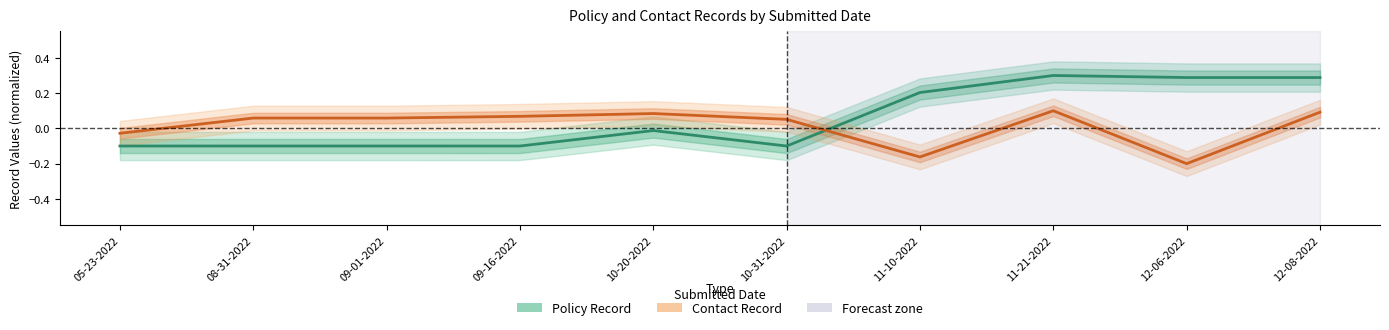

Reading left to right, what are all the values shown in this chart?

Policy Record: -0.1	-0.1	-0.1	-0.1	-0.0	-0.1	0.2	0.3	0.3	0.3
Contact Record: -0.0	0.1	0.1	0.1	0.1	0.1	-0.2	0.1	-0.2	0.1